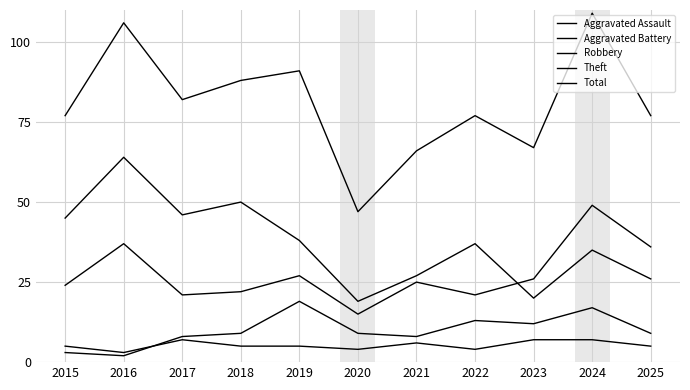

What is the difference between the Robbery values at 2023 and 2017?

5